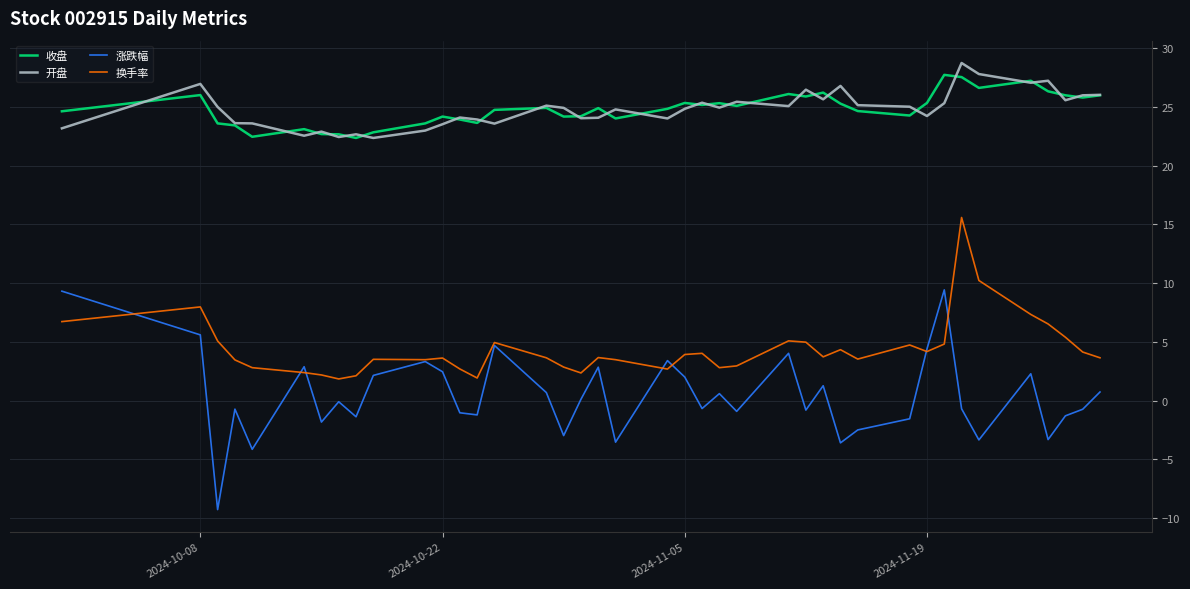

What is the minimum value for 换手率?

1.9